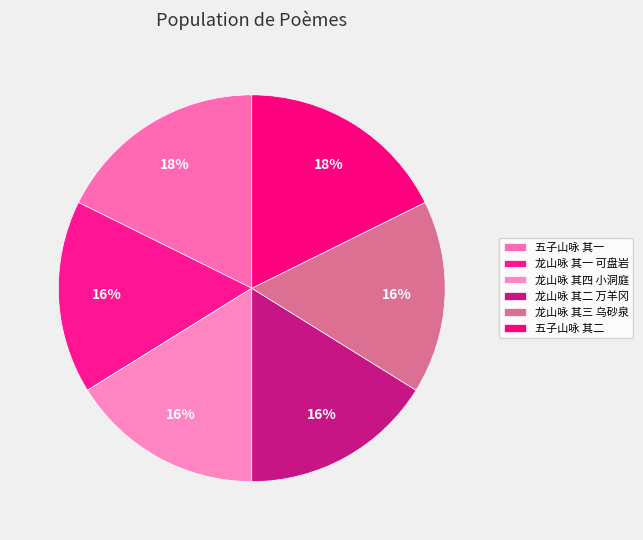

Is it true that 龙山咏 其三 乌砂泉 is 16% of the pie?

True